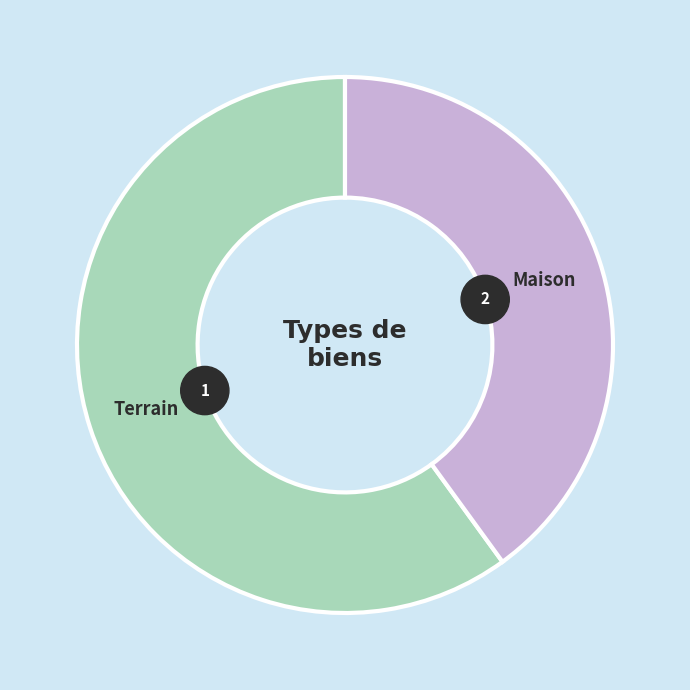

True or false: Maison accounts for 28% of the total.

False